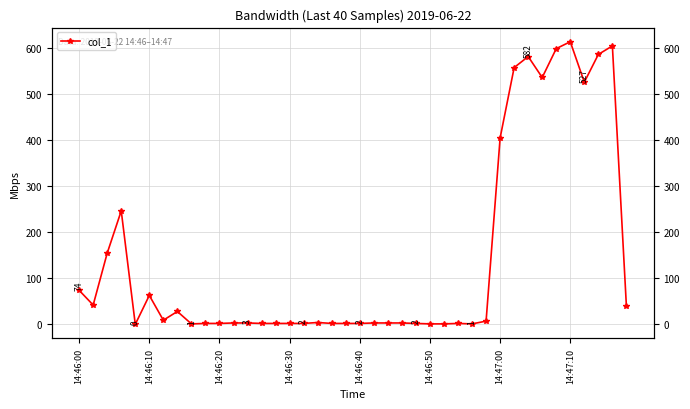

Reading left to right, extract all data points from this chart.

74.0	42.0	154.9	246.8	0.0	62.9	9.0	28.0	1.0	2.0	2.0	3.0	3.0	2.0	2.0	2.0	2.0	4.0	2.0	2.0	2.0	3.0	3.0	3.0	2.0	1.0	1.0	2.0	1.0	7.0	405.5	558.5	582.5	536.9	599.7	614.7	526.7	587.1	605.6	39.0